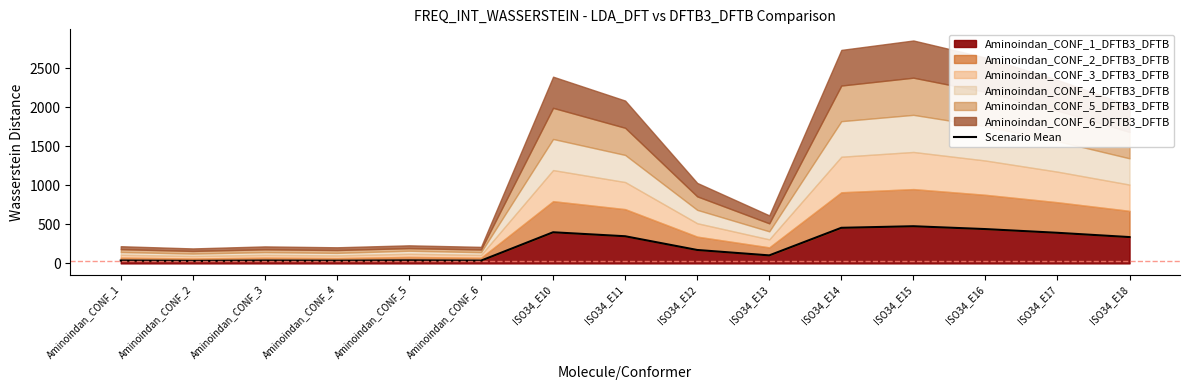

Reading right to left, extract all data points from this chart.

ISO34_E18=337.0	ISO34_E17=391.9	ISO34_E16=439.5	ISO34_E15=476.0	ISO34_E14=455.9	ISO34_E13=102.5	ISO34_E12=171.8	ISO34_E11=347.7	ISO34_E10=398.7	Aminoindan_CONF_6=35.3	Aminoindan_CONF_5=38.6	Aminoindan_CONF_4=34.4	Aminoindan_CONF_3=36.3	Aminoindan_CONF_2=31.9	Aminoindan_CONF_1=36.7